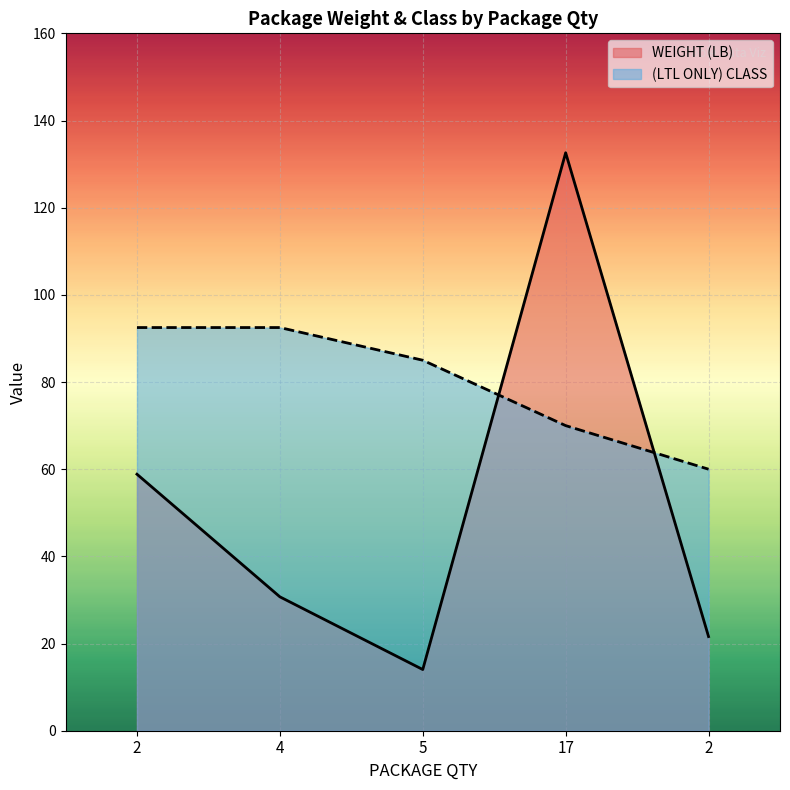

What is the average value of the WEIGHT (LB) series?

51.6